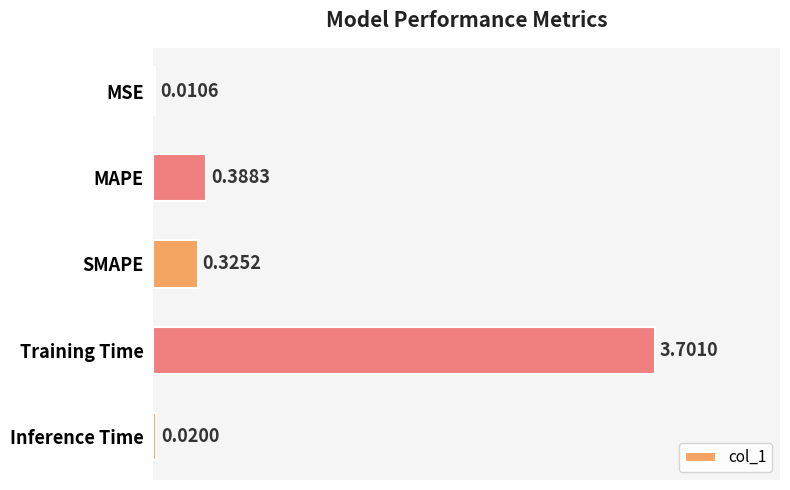

Where is the data nearest to the value 1?

MAPE